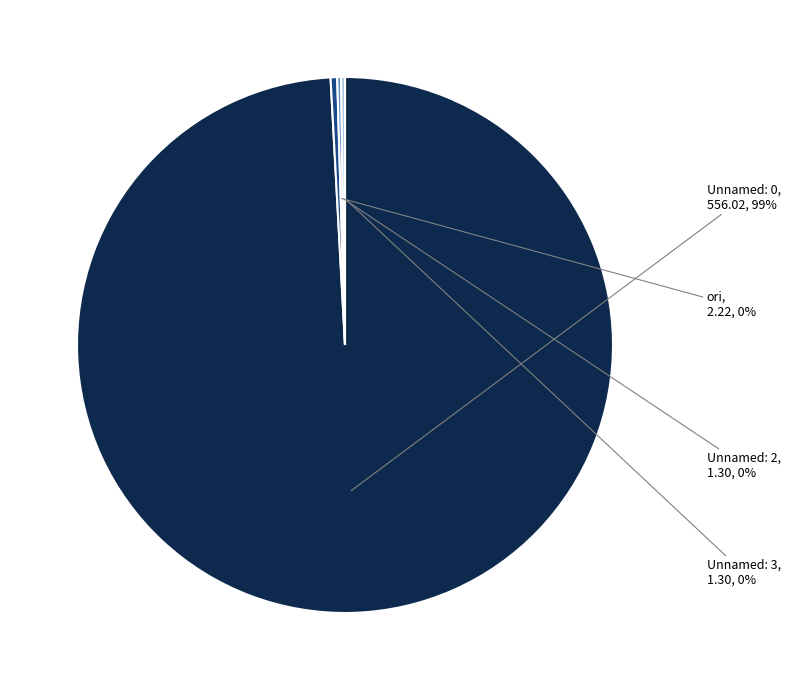

Is there a majority slice in this chart?

Yes